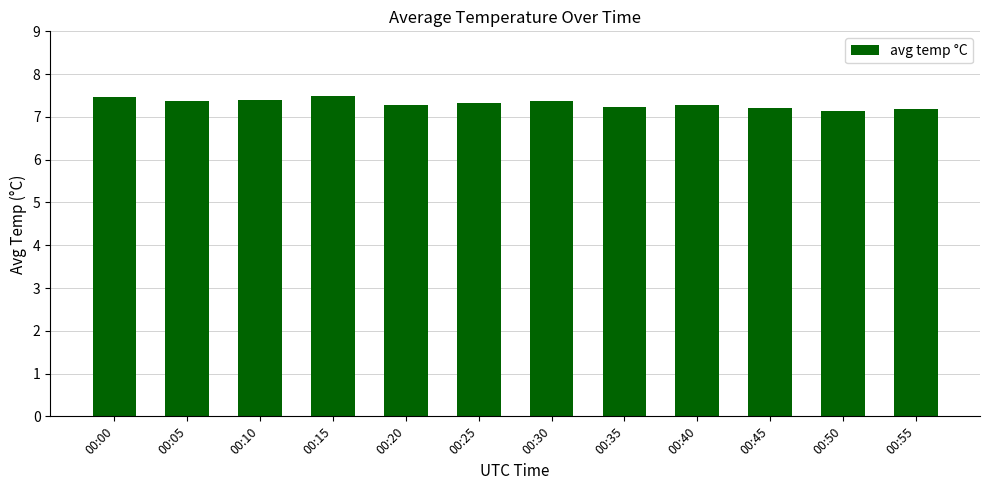

The value at 00:30 is 7.4. True or false?

True